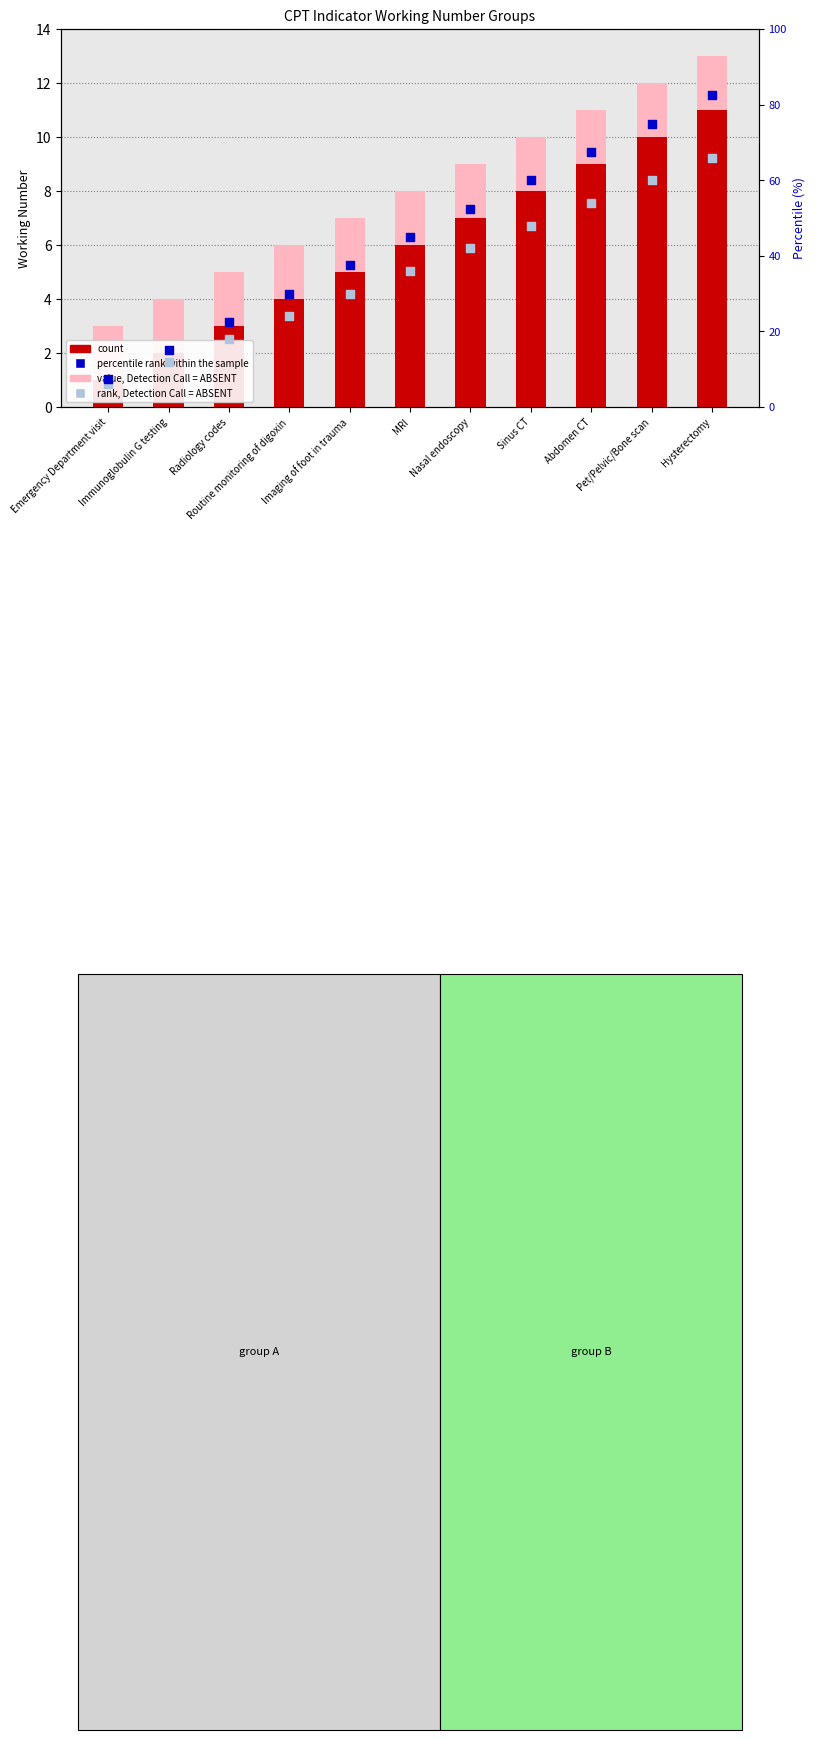

Is the value of value, Detection Call = ABSENT at Hysterectomy greater than the value of rank, Detection Call = ABSENT at Nasal endoscopy?

No